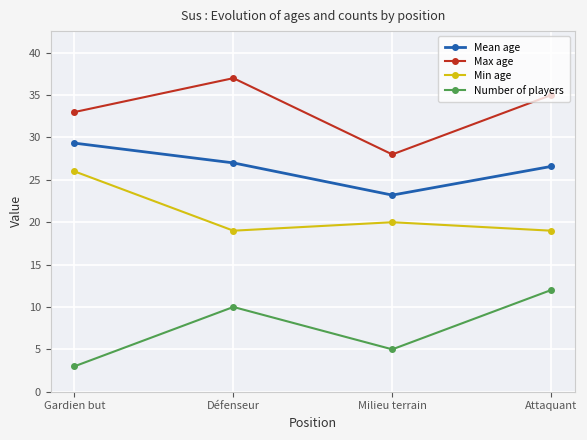

Is the value of Mean age at Attaquant greater than the value of Max age at Milieu terrain?

No